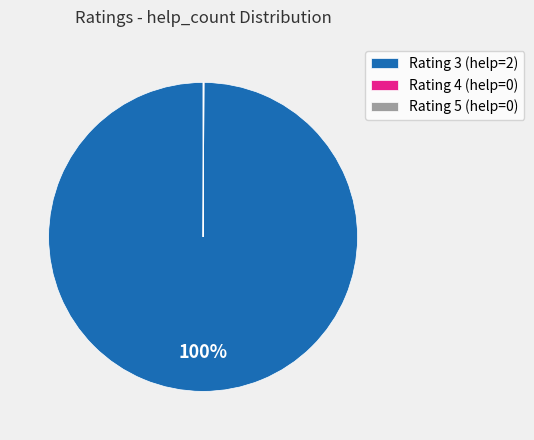

Which category has the biggest portion of the pie?

Rating 3 (help=2)